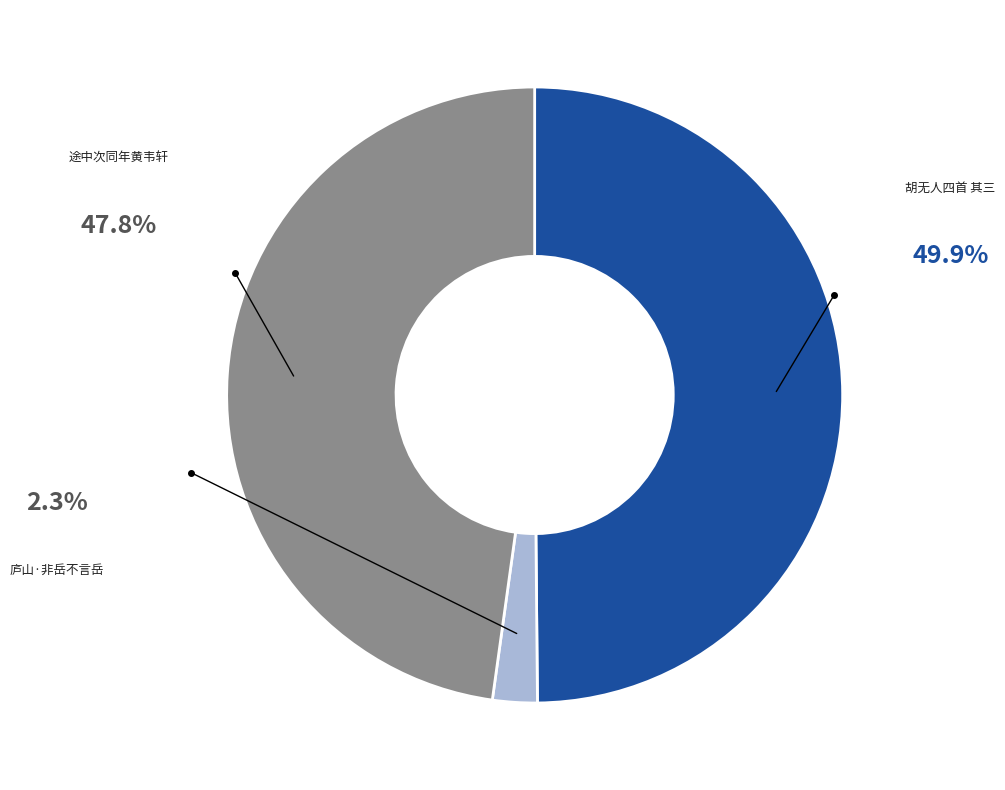

How many slices are in this pie chart?

3